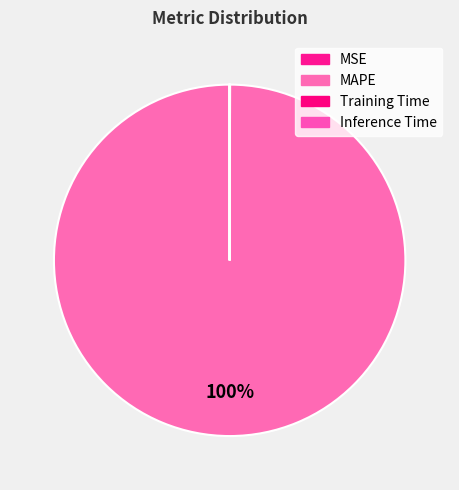

What is the smallest slice in the pie chart?

Inference Time